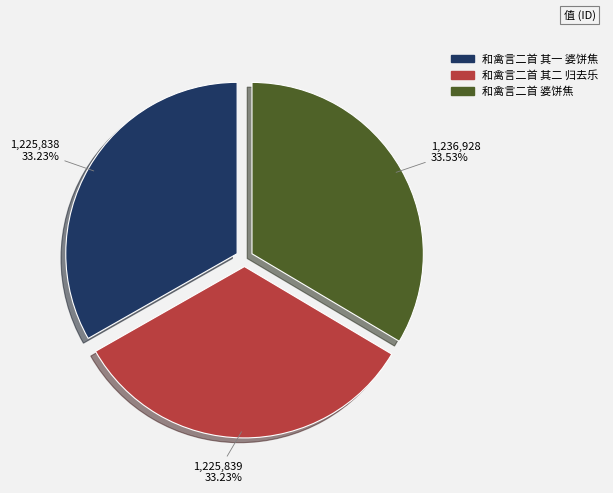

What percentage do 和禽言二首 其二 归去乐 and 和禽言二首 婆饼焦 together represent?

66.8%